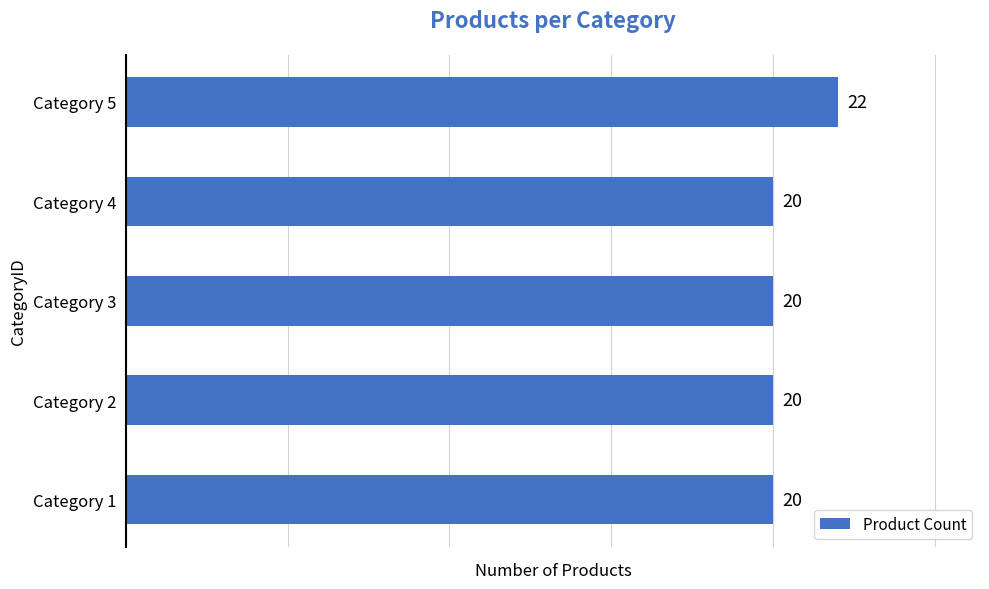

Reading bottom to top, extract all data points from this chart.

Category 1=20	Category 2=20	Category 3=20	Category 4=20	Category 5=22